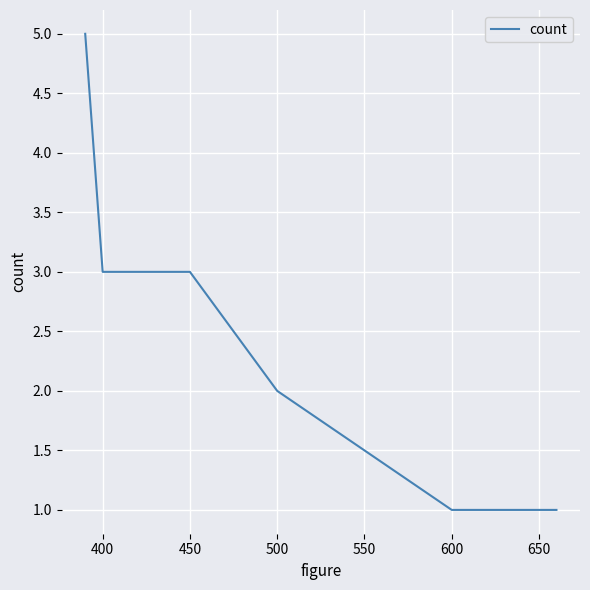

What is the difference between the second highest and minimum values?

2